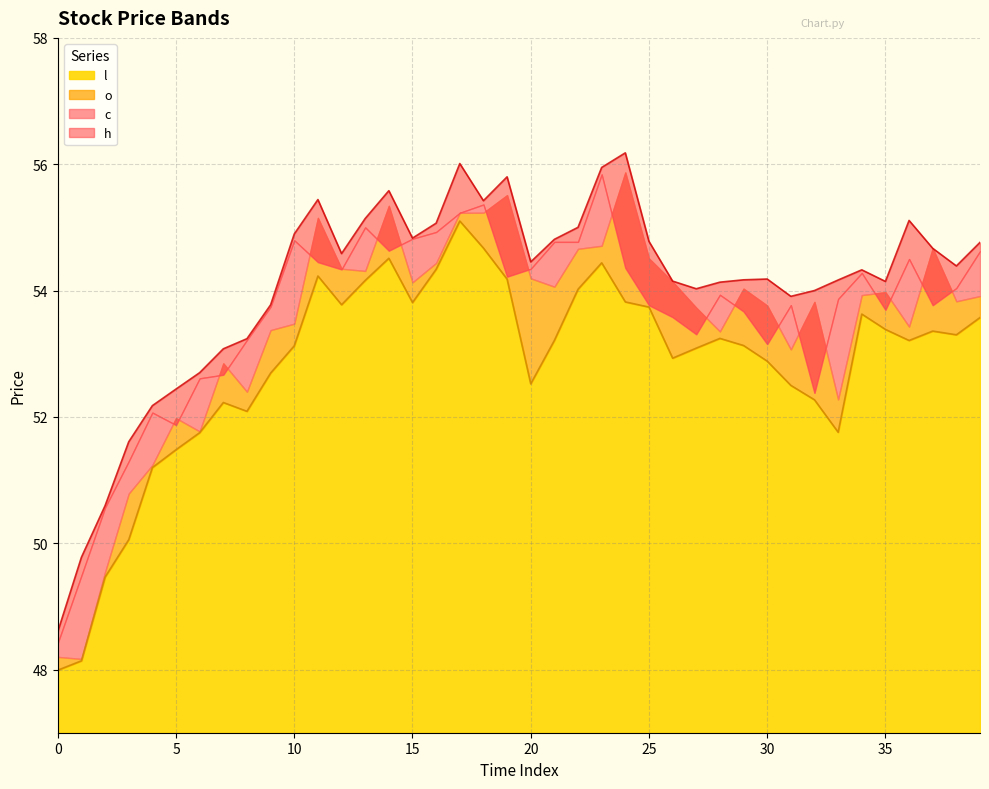

The value of l at 35 is 53.4. True or false?

True